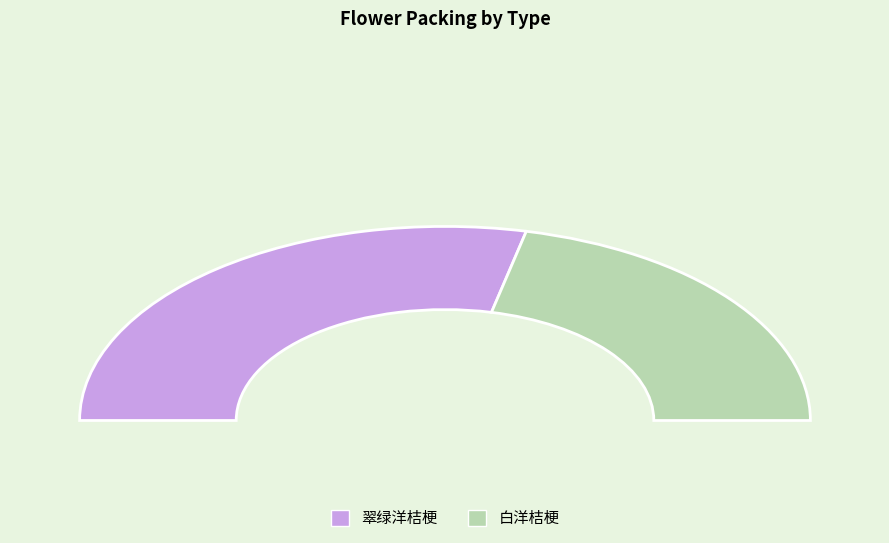

Is it true that 白洋桔梗 is 54% of the pie?

False